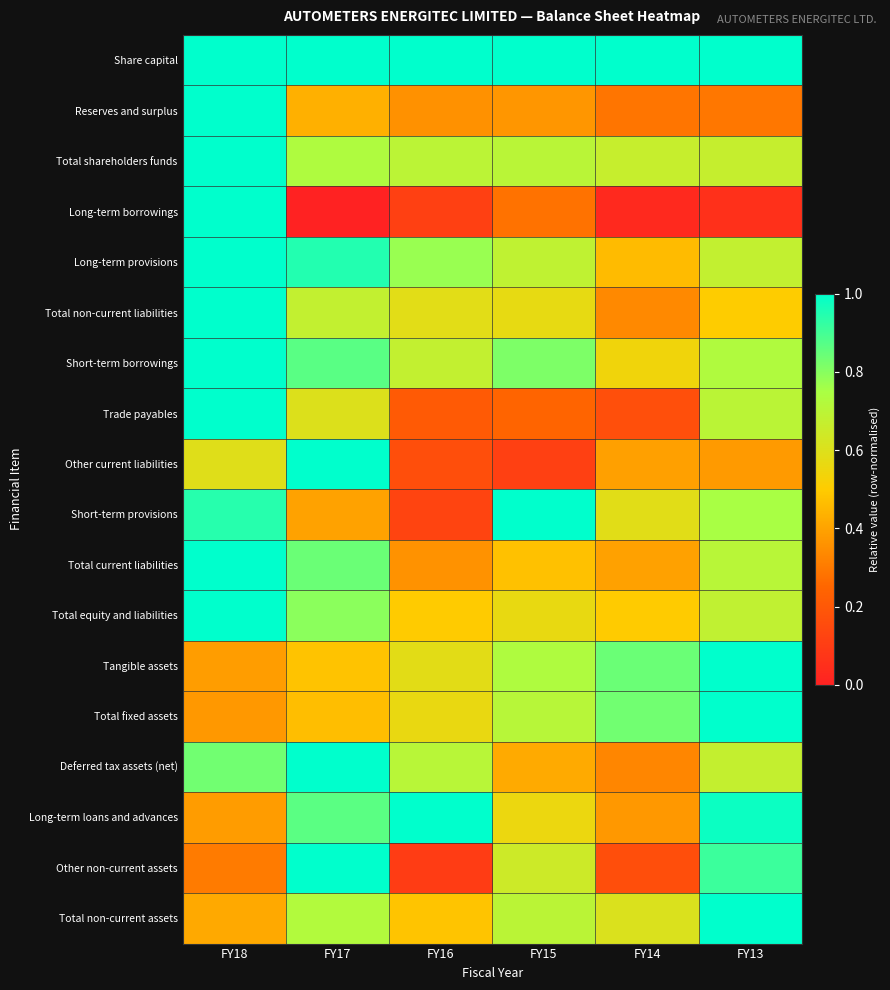

What is the difference between the highest and lowest values at FY17?

1.0